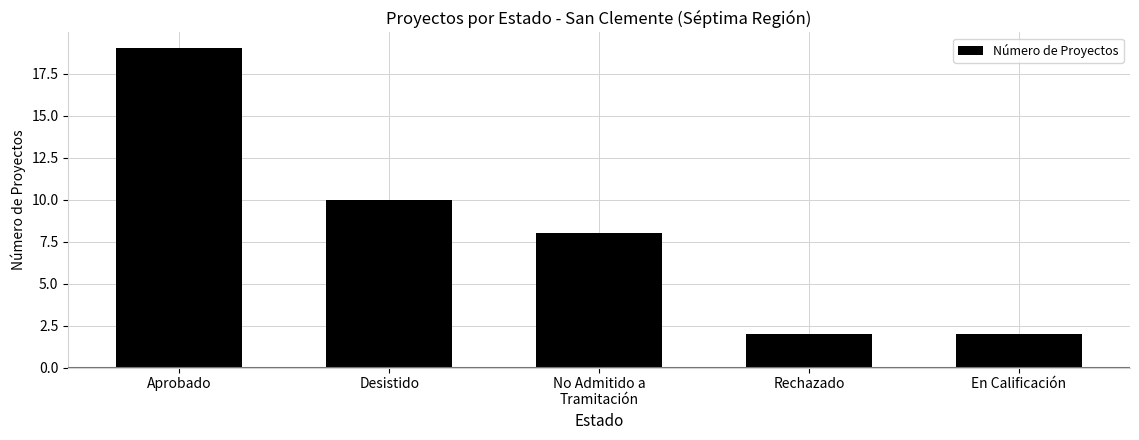

The chart shows a value of 26 at Aprobado. True or false?

False